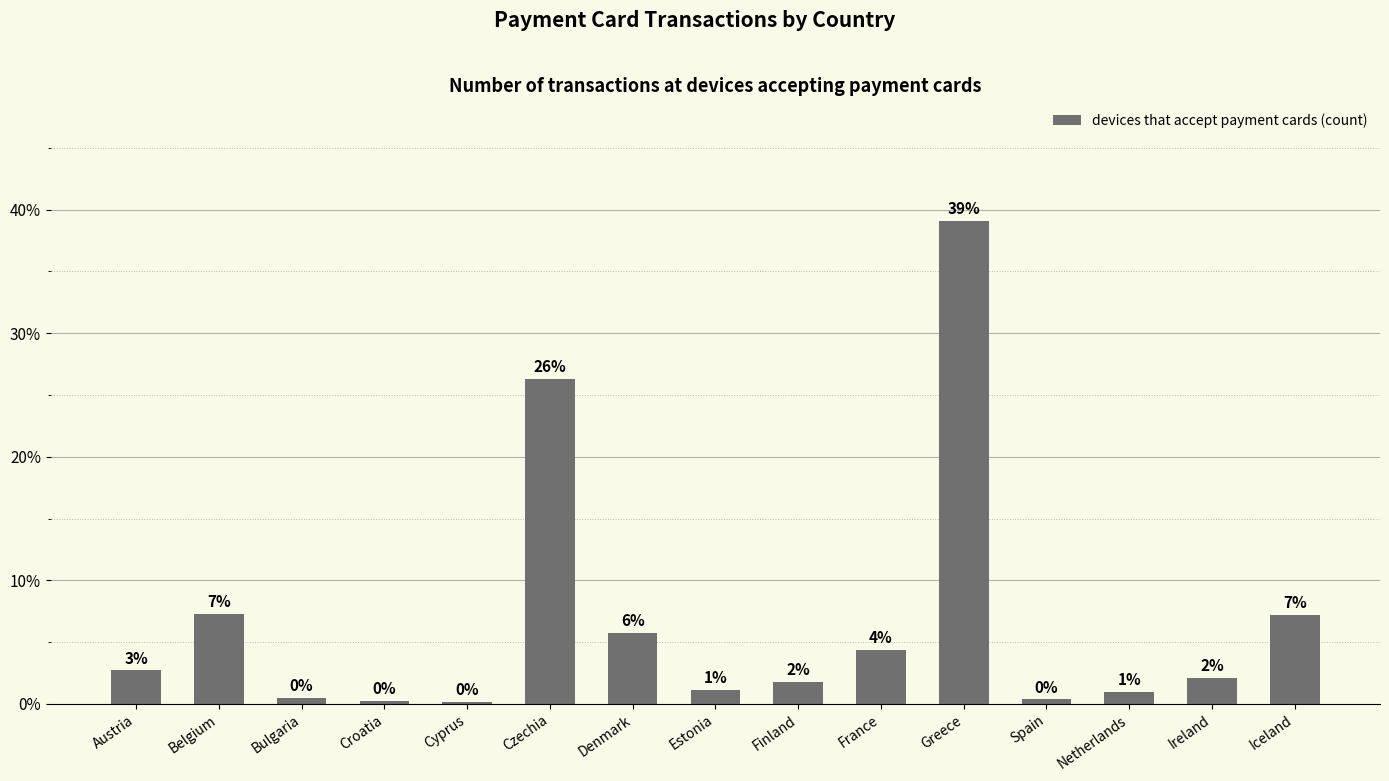

True or false: the data shows 7.2 at Iceland.

True